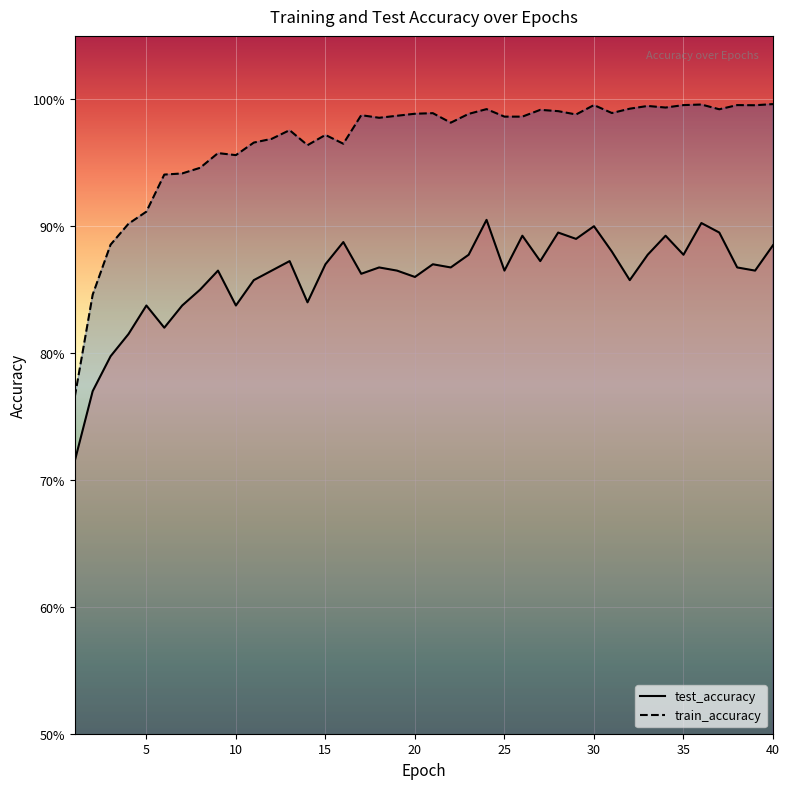

Which series has the widest spread of values?

train_accuracy